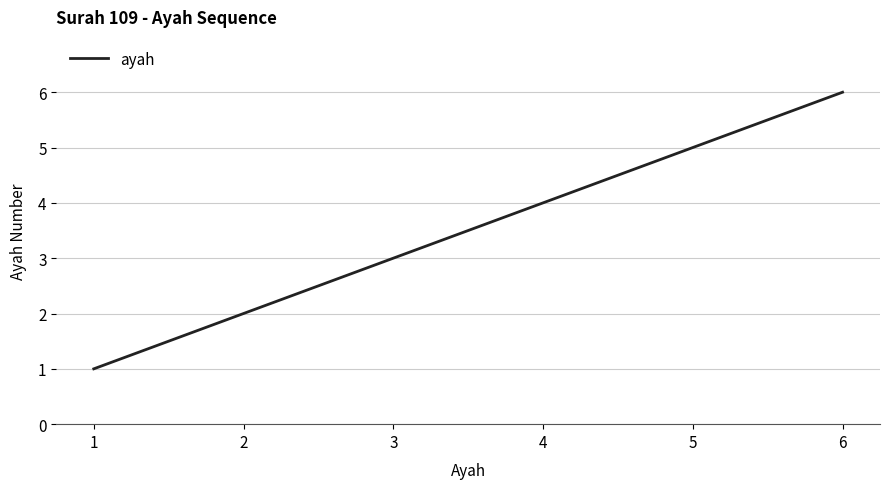

Count the number of data series in this chart.

1